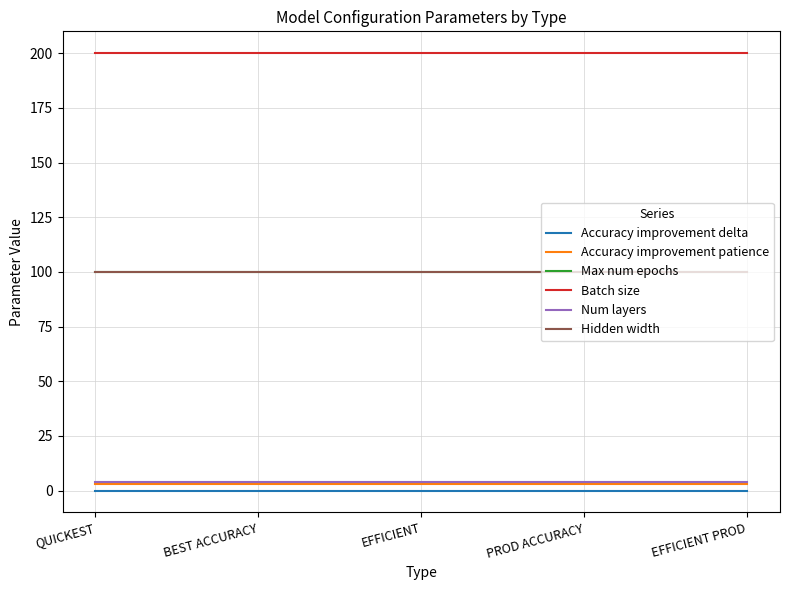

Which label corresponds to the smallest value in the chart?

QUICKEST